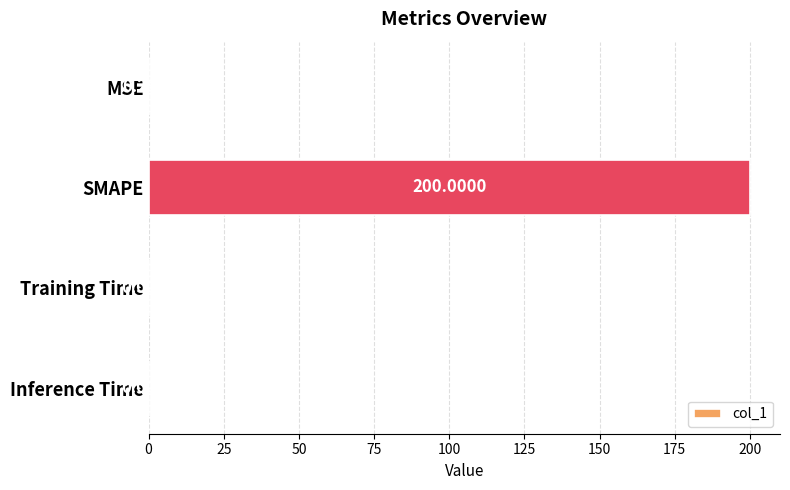

Which category has the highest value across all series?

SMAPE